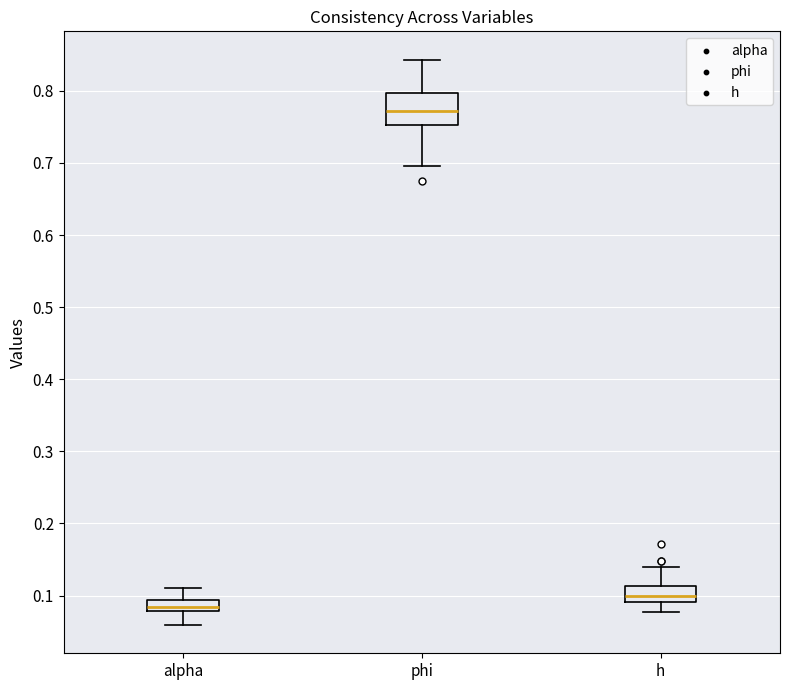

Reading left to right, read every box against the y-axis: the position of its median line, the range the box covers, and the ends of its whiskers. The values are not printed on the chart, so give them approximately, as read against the axis.

alpha: median 0.08 (inside the box), box 0.08 to 0.09, whiskers 0.06 to 0.11
phi: median 0.77, box 0.75 to 0.80, whiskers 0.70 to 0.84
h: median 0.10, box 0.09 to 0.11, whiskers 0.08 to 0.14